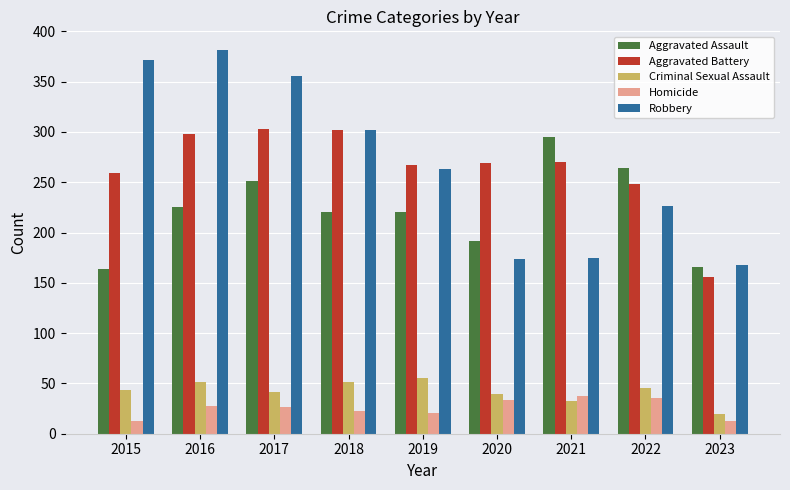

At which category does the chart reach its peak across all series?

2016